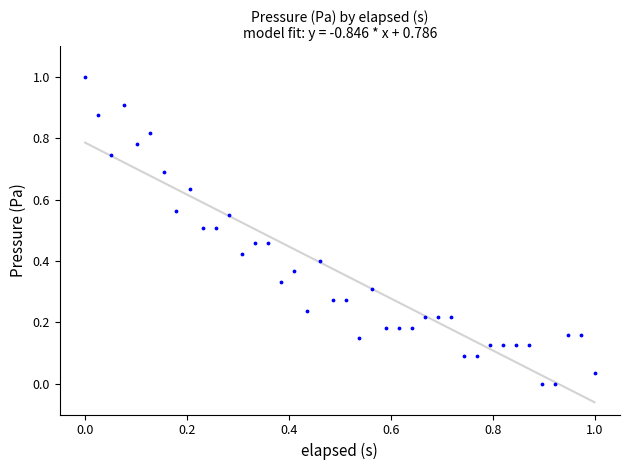

What is the range of X values (max minus min)?

1.0